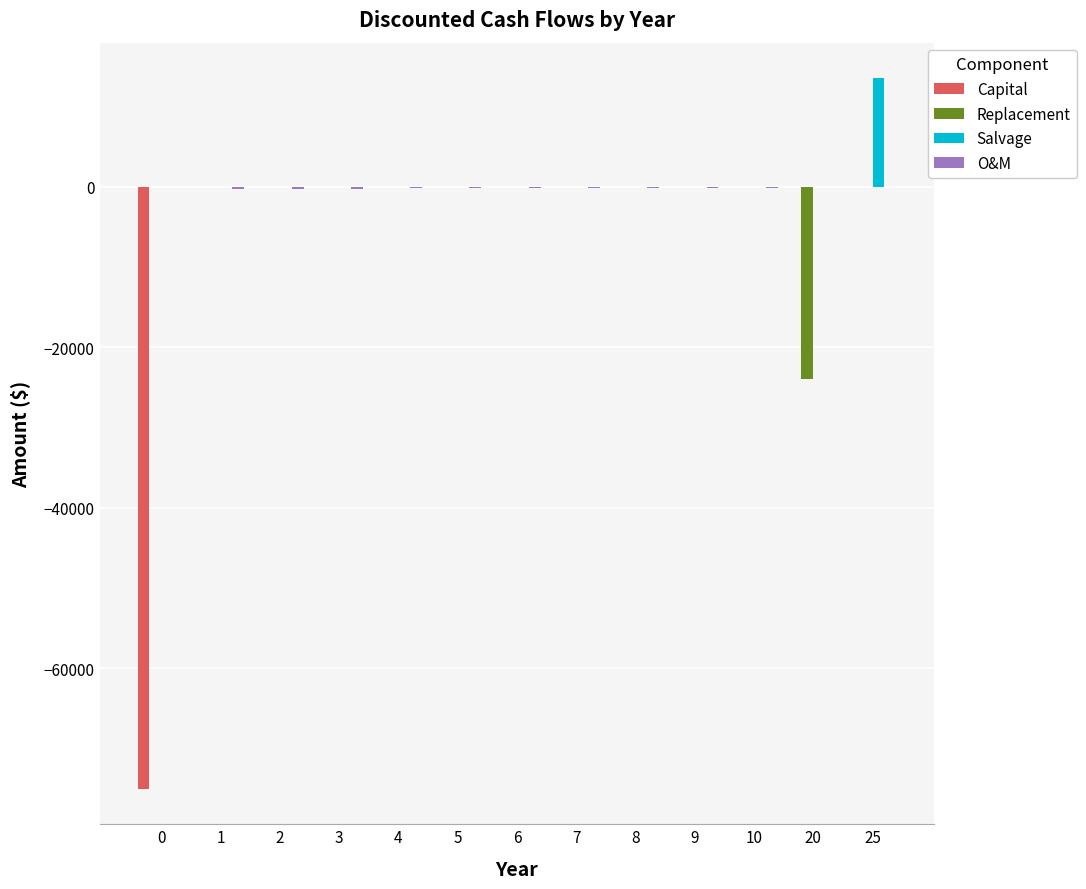

What is the total value across all series at 0?

-75000